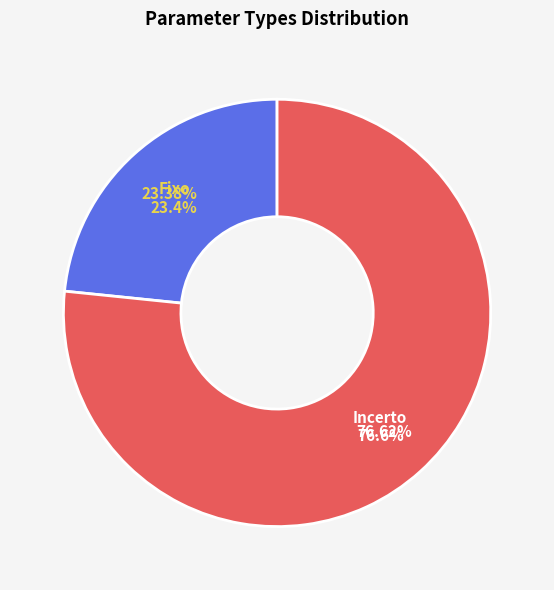

What is the total percentage of Fixo and Incerto?

100.0%